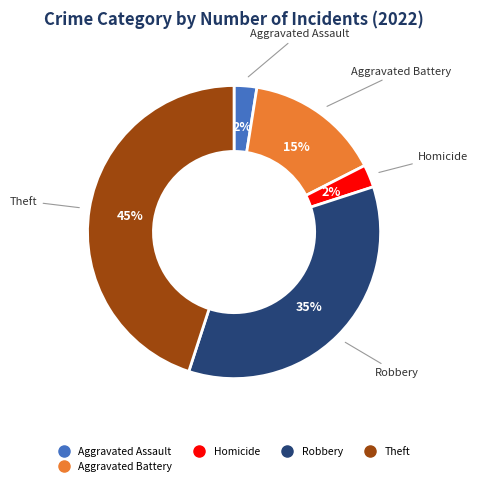

Does any single category account for the majority?

No